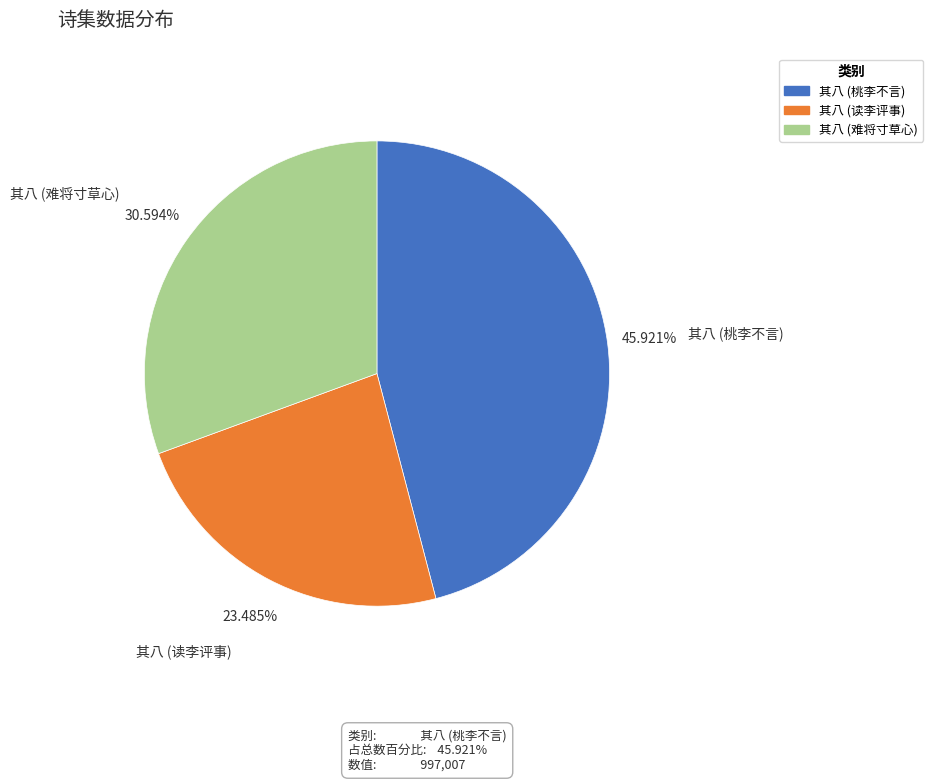

Rank the categories by value from highest to lowest.

其八 (桃李不言), 其八 (难将寸草心), 其八 (读李评事)